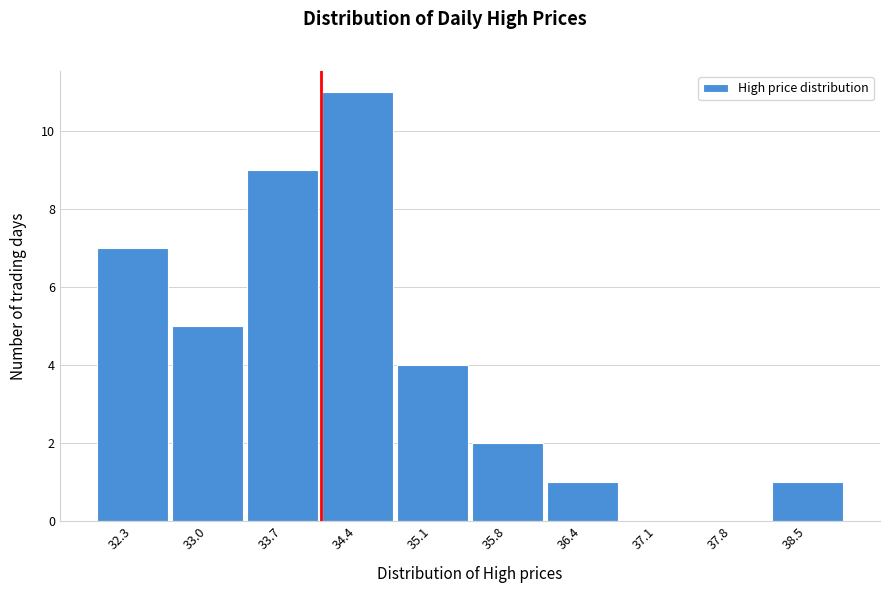

Reading left to right, list all the values displayed in this chart.

32.3=7	33.0=5	33.7=9	34.4=11	35.1=4	35.8=2	36.4=1	37.1=0	37.8=0	38.5=1